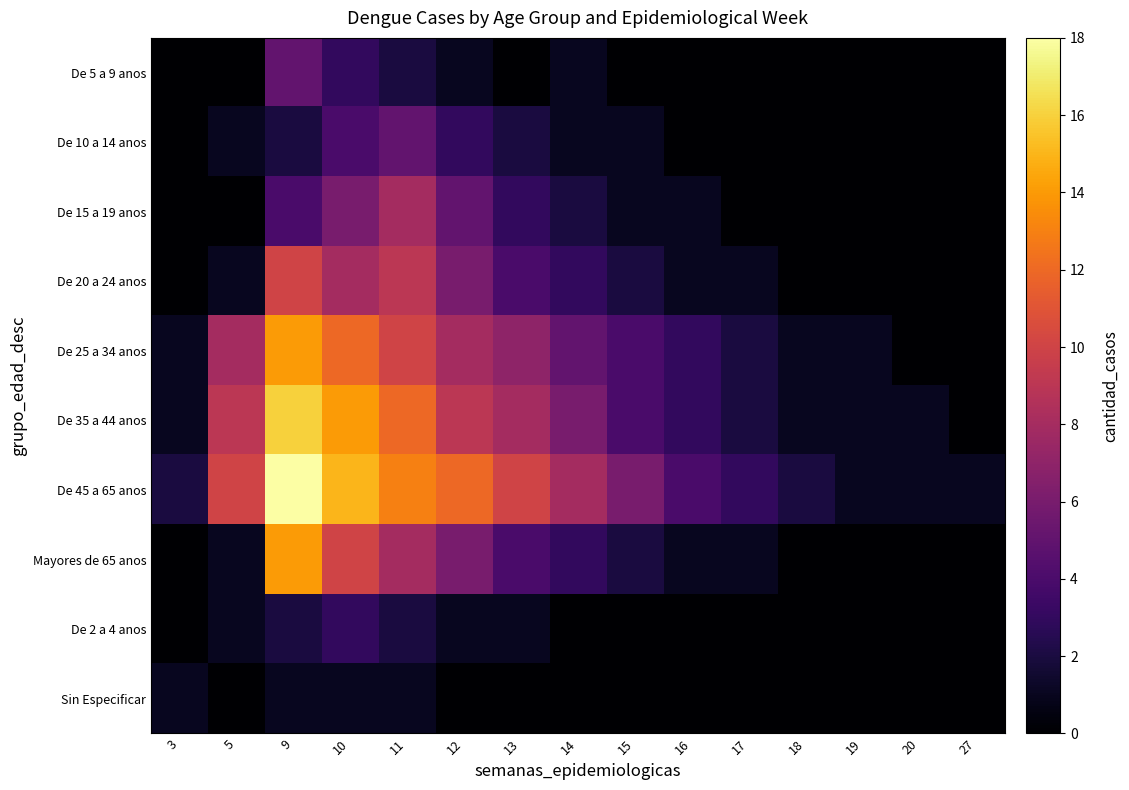

Between 3 and 14, which is larger?

14